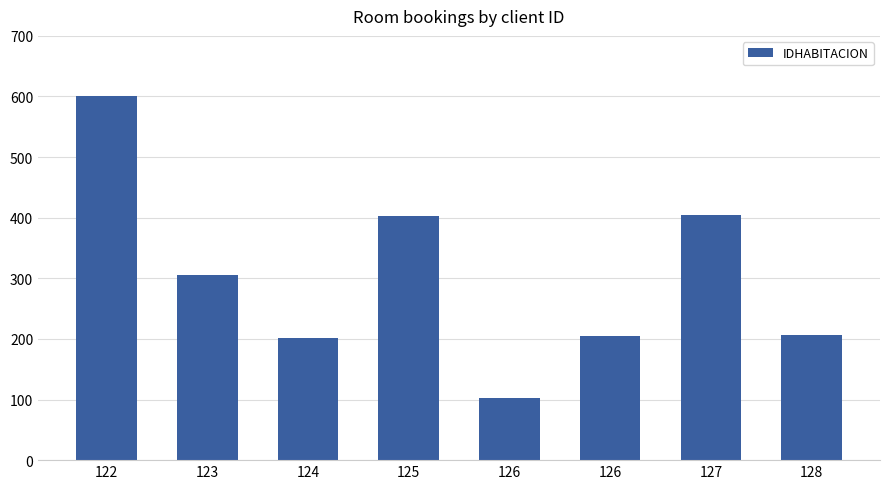

How many distinct data groups are displayed?

1